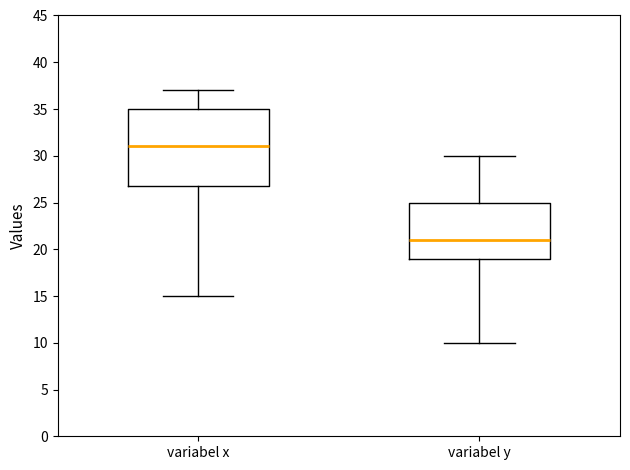

Reading left to right, read every box against the y-axis: the position of its median line, the range the box covers, and the ends of its whiskers. The values are not printed on the chart, so give them approximately, as read against the axis.

variabel x: median 31, box 27 to 35, whiskers 15 to 37
variabel y: median 21, box 19 to 25, whiskers 10 to 30